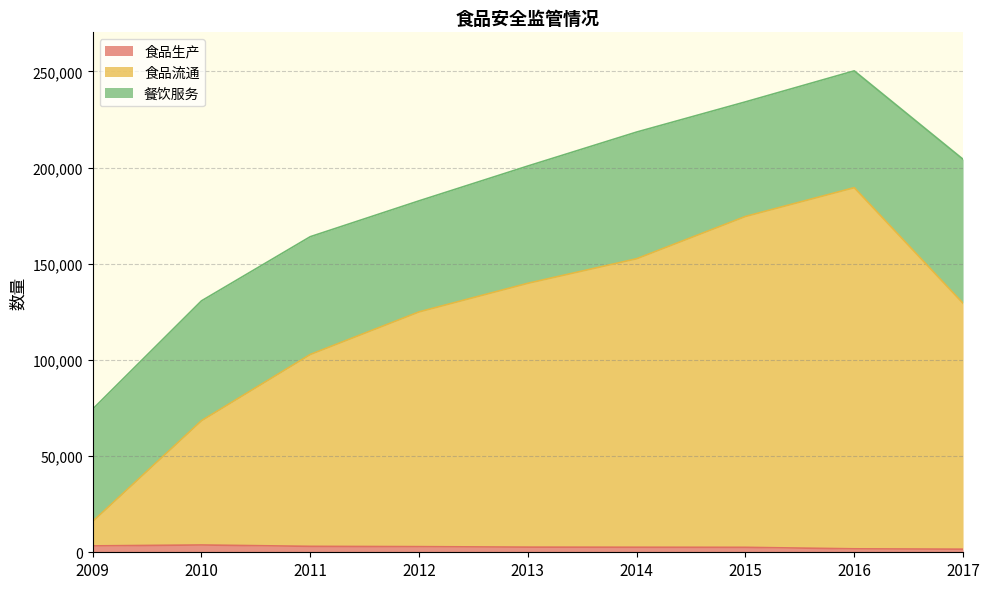

How many values in the 食品流通 series exceed 129457?

4